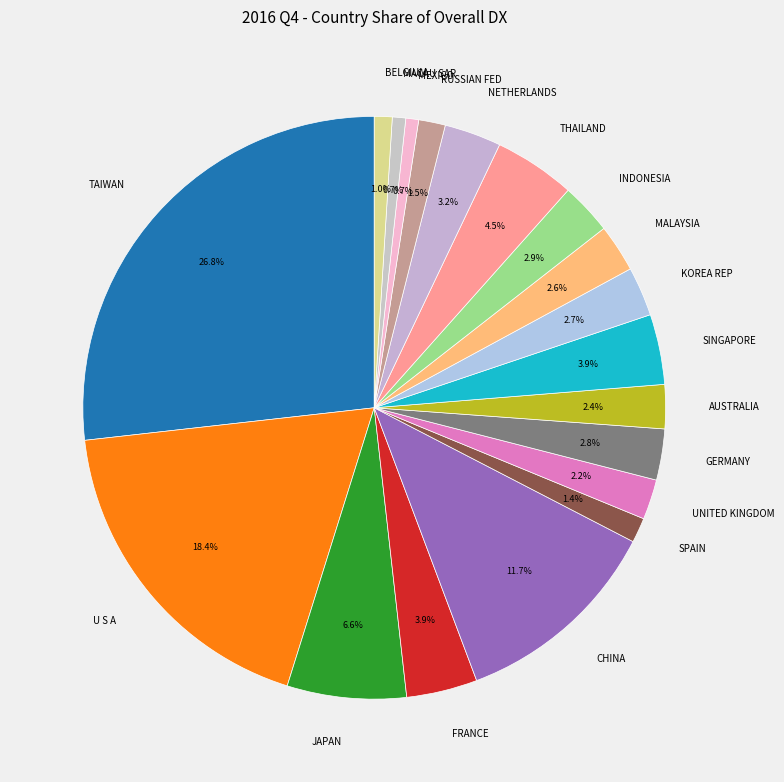

Does any single category account for the majority?

No